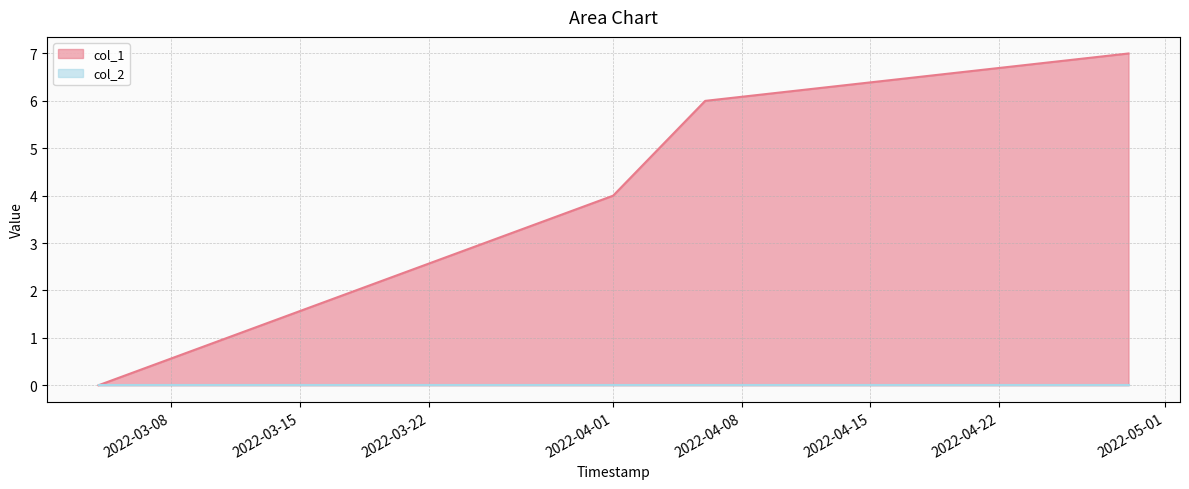

Is it true that the value at 1649205244 is 2?

False